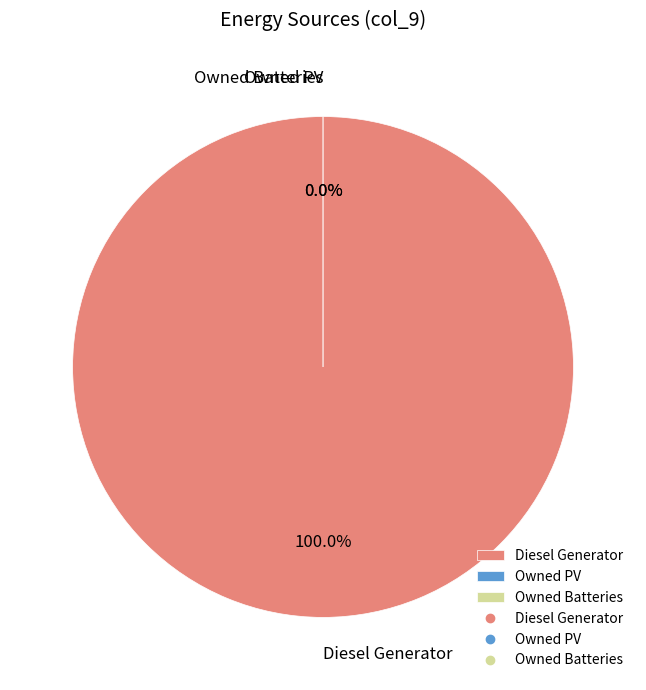

Is there any slice that represents more than half of the pie?

Yes